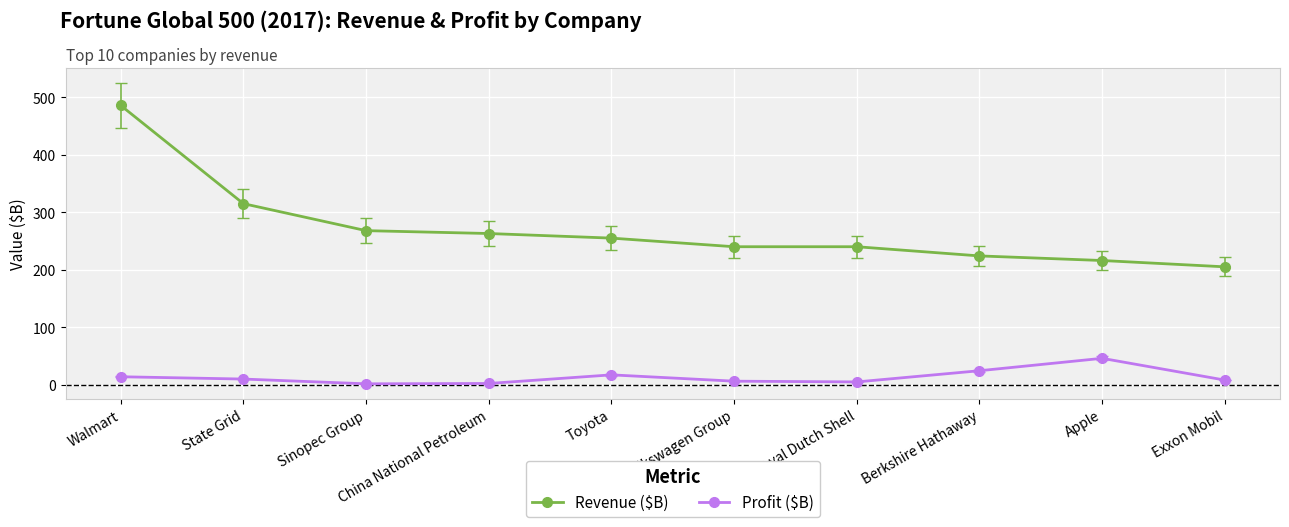

What is the value of the Revenue ($B) point at the 3rd from the left?

268.0